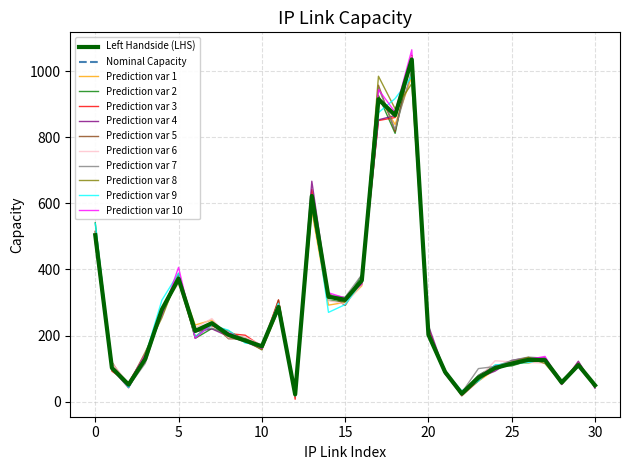

Does the chart have visible grid lines?

Yes